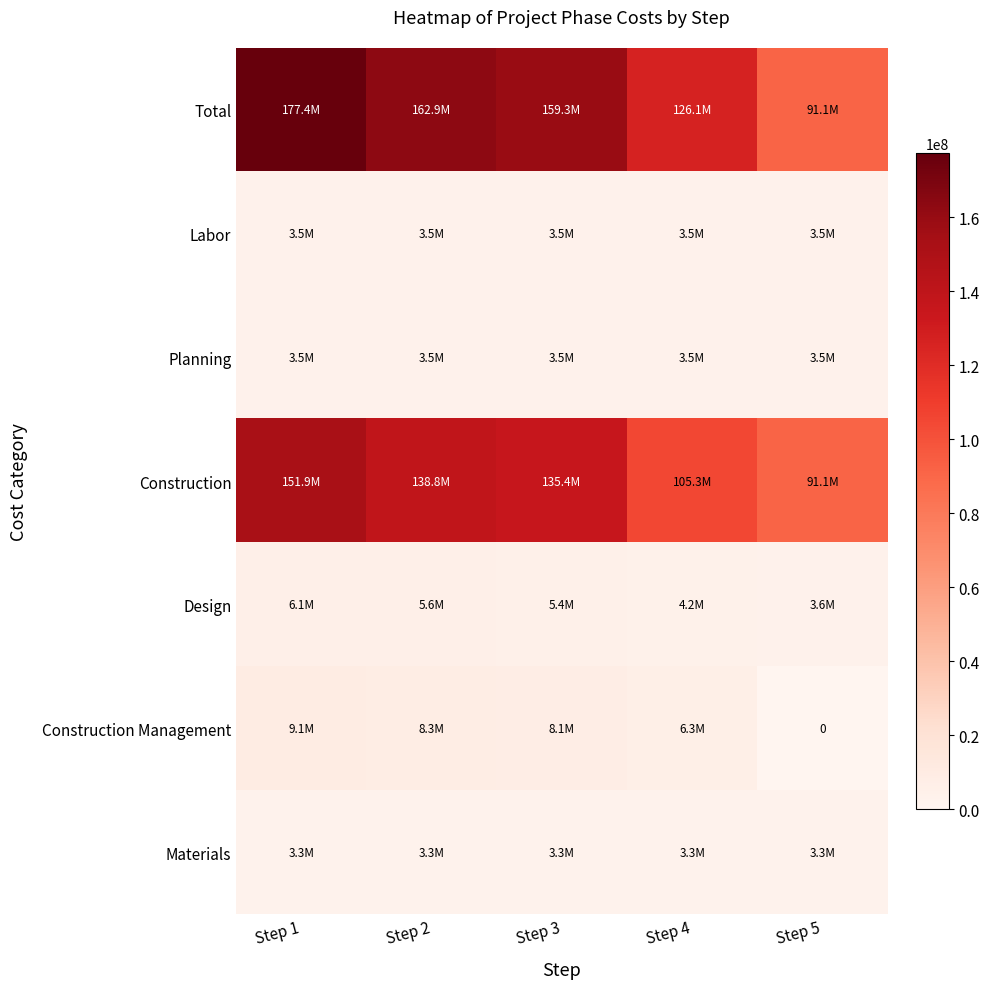

At which label does Construction Management first exceed 8124983?

Step 1